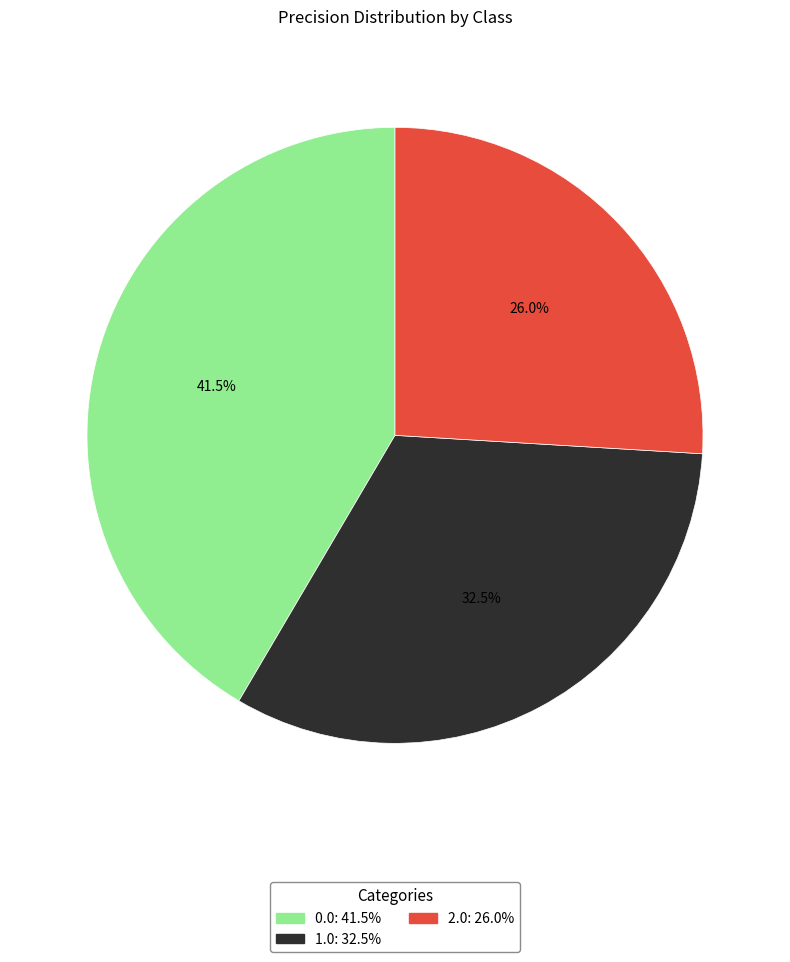

How many segments does this pie chart have?

3